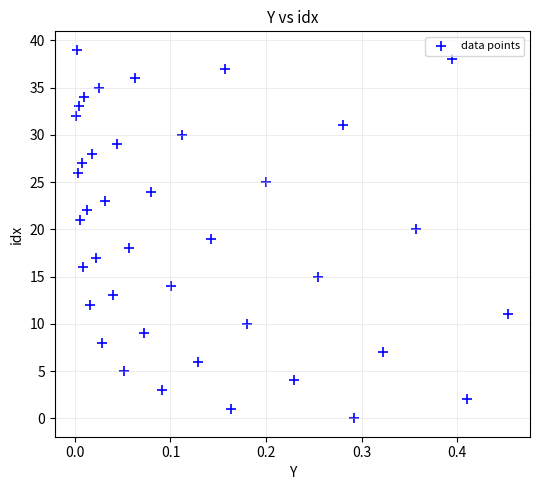

What is the range of Y values (max minus min)?

39